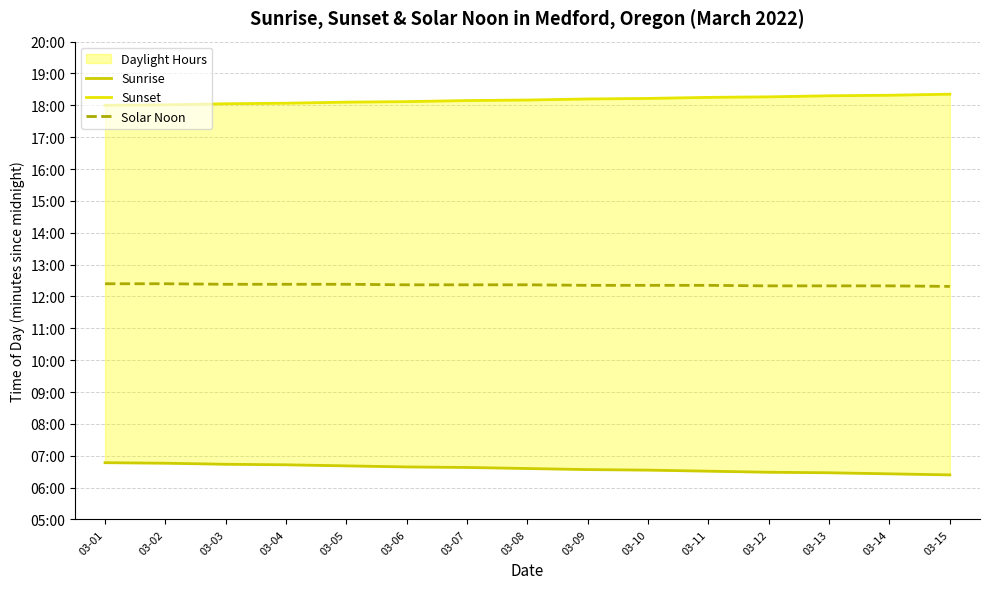

At which label does Sunset first exceed 1090?

03-09